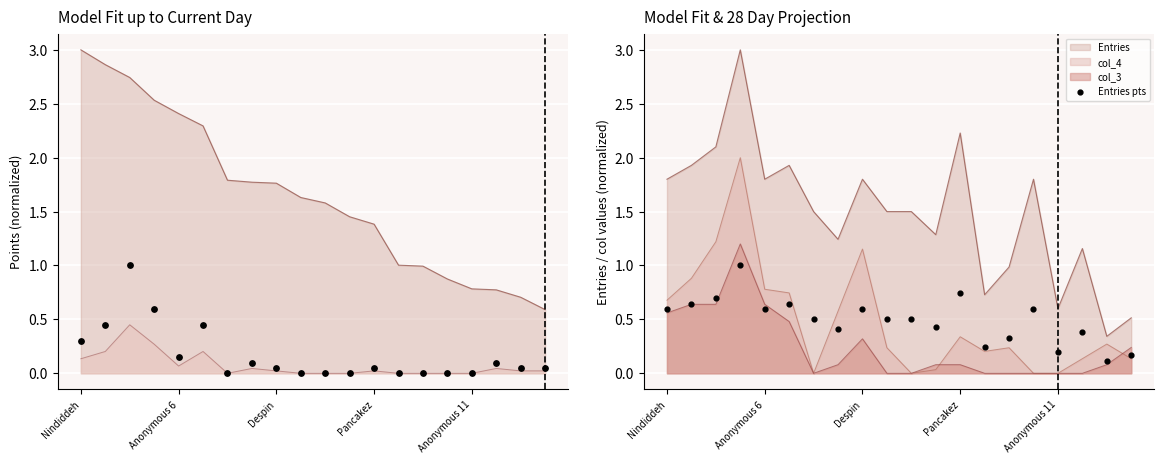

True or false: col_3 and Entries cross at least once.

False